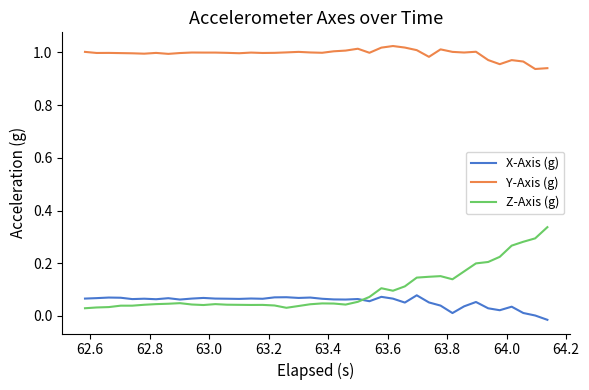

Rank the series by their maximum value, from highest to lowest.

Y-Axis (g), Z-Axis (g), X-Axis (g)